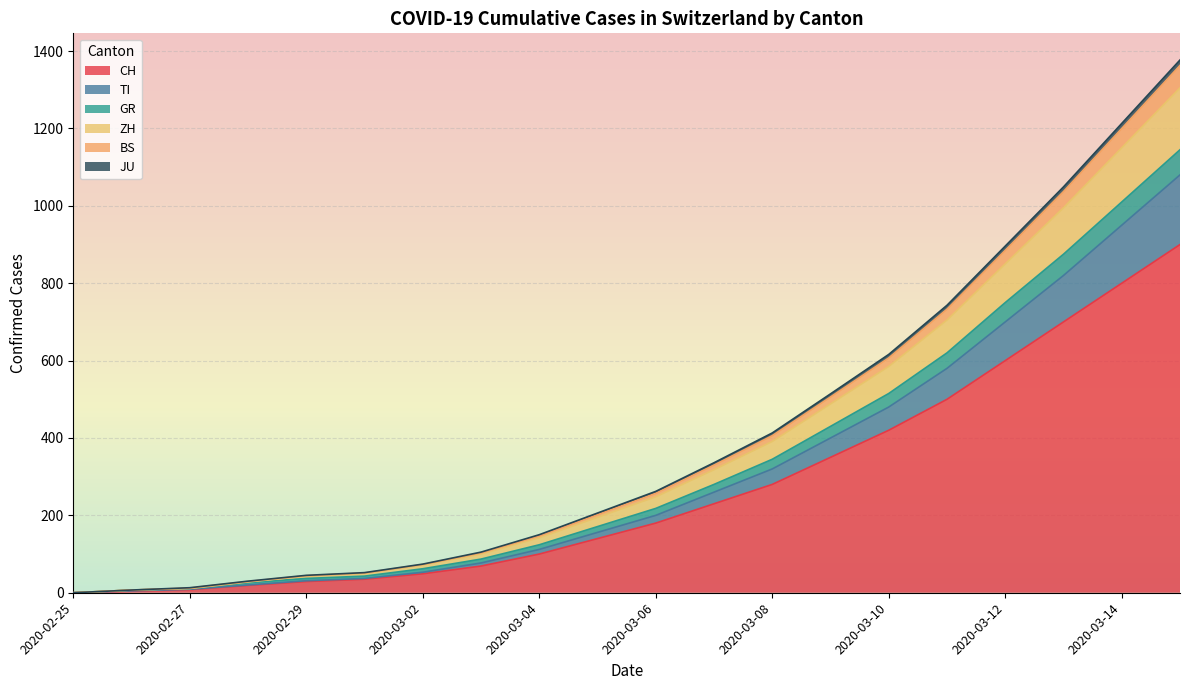

What is the maximum value for CH?

900